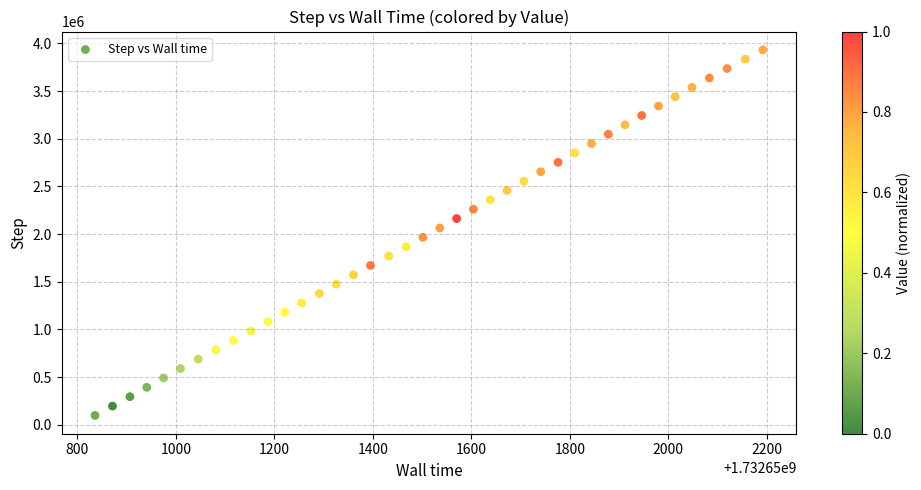

What is the range of Y values (max minus min)?

3833856